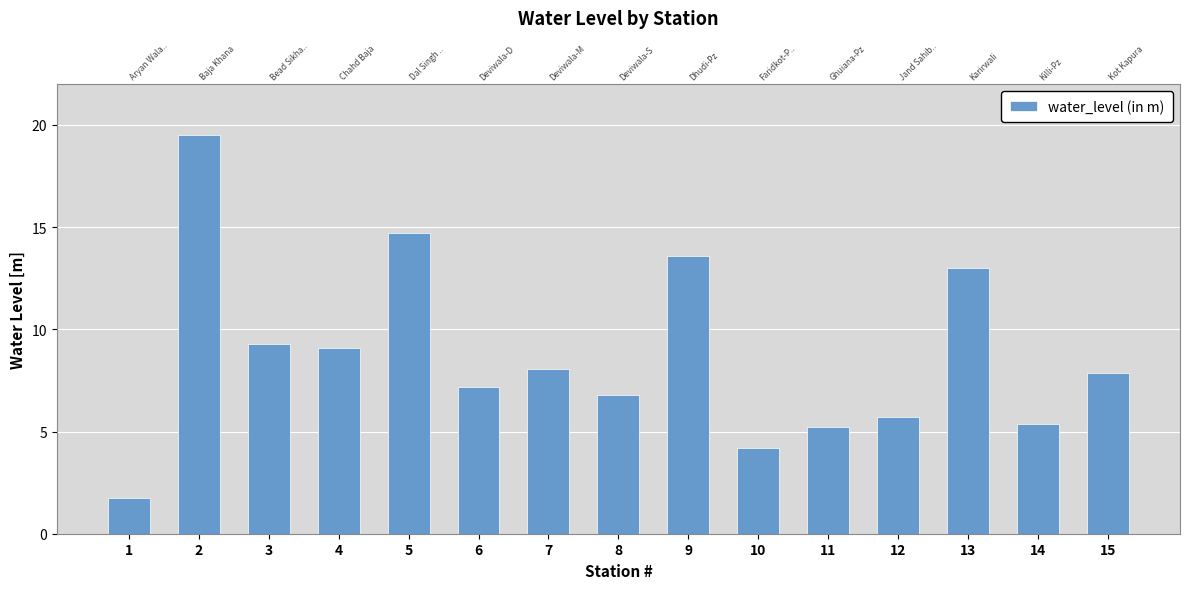

How many bars are there in total?

15